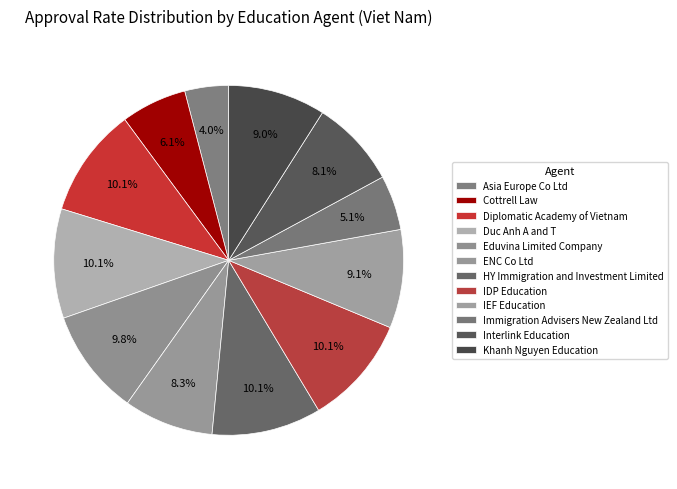

How much of the chart is everything except Immigration Advisers New Zealand Ltd?

94.9%